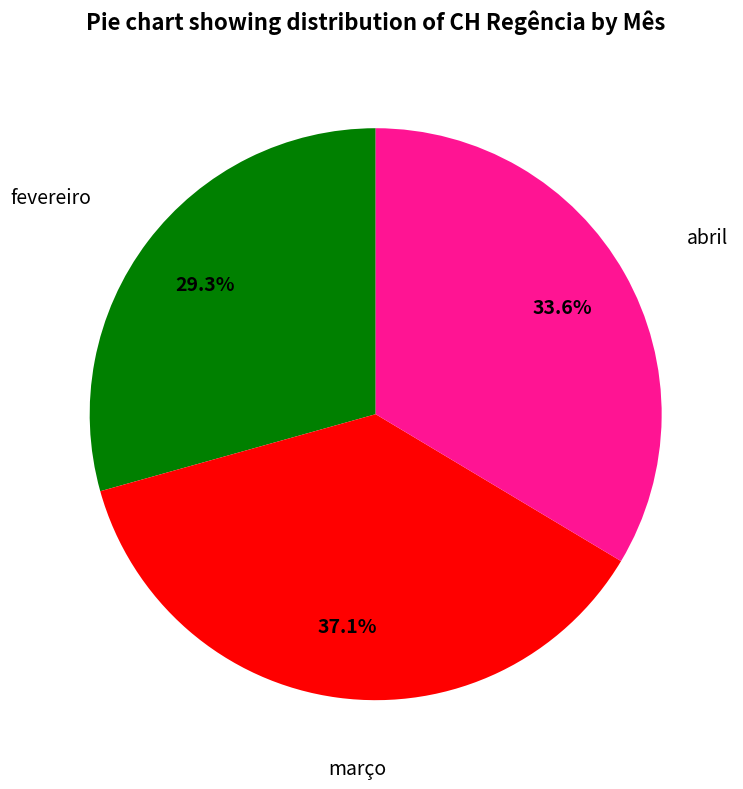

Is there any slice that represents more than half of the pie?

No